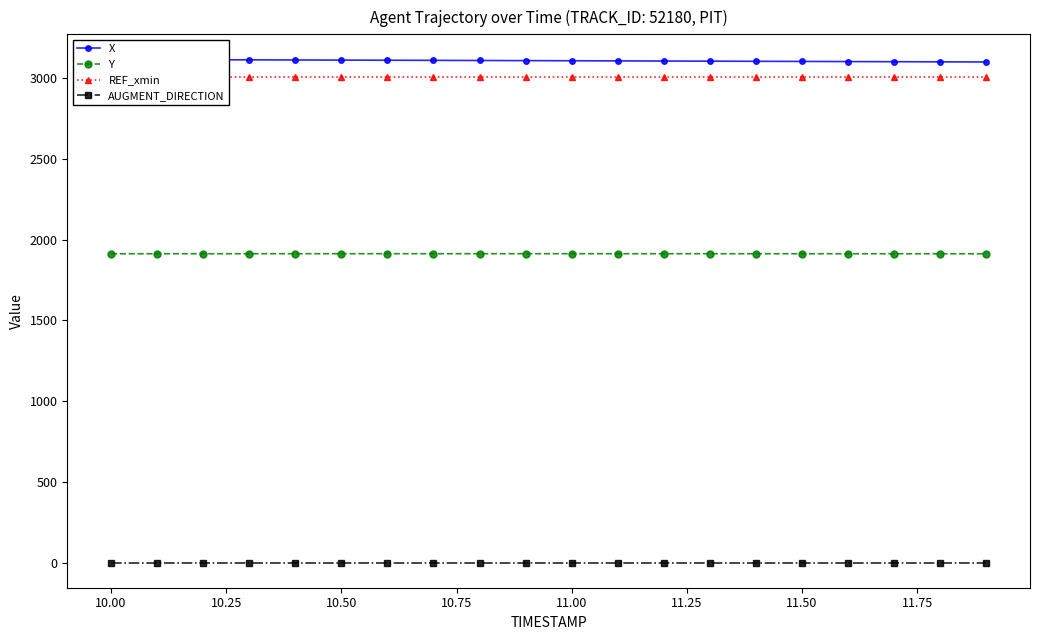

How many series are shown in this chart?

4